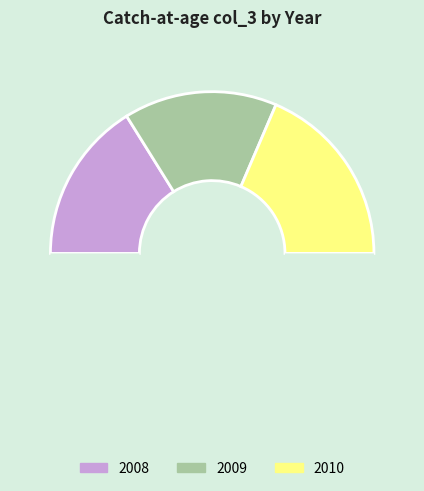

How many segments does this pie chart have?

4